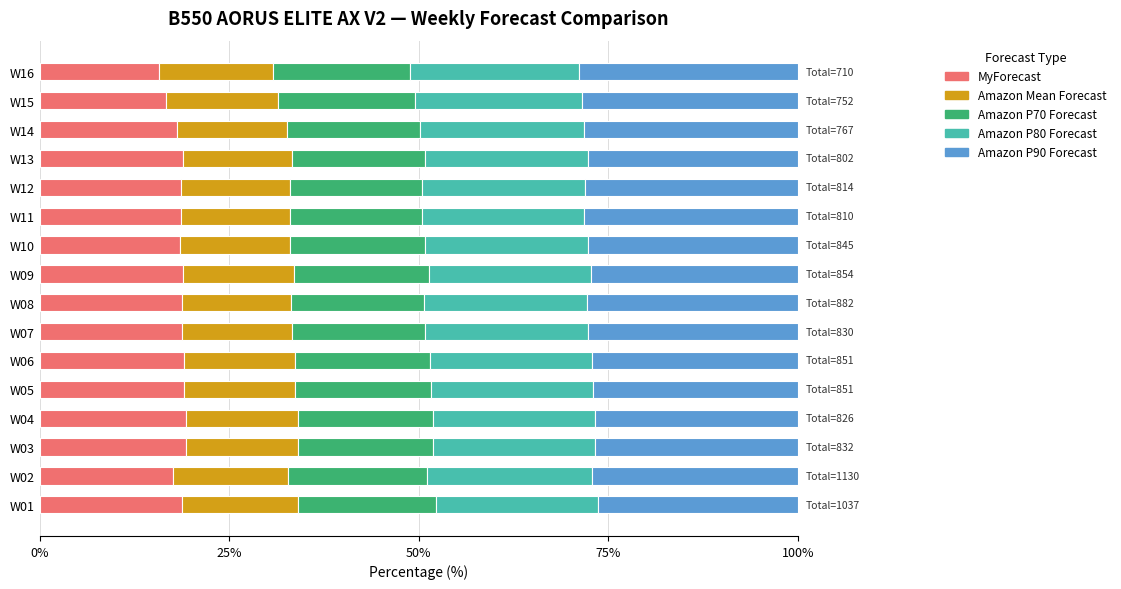

What is the total value across all series at W12?

100.0